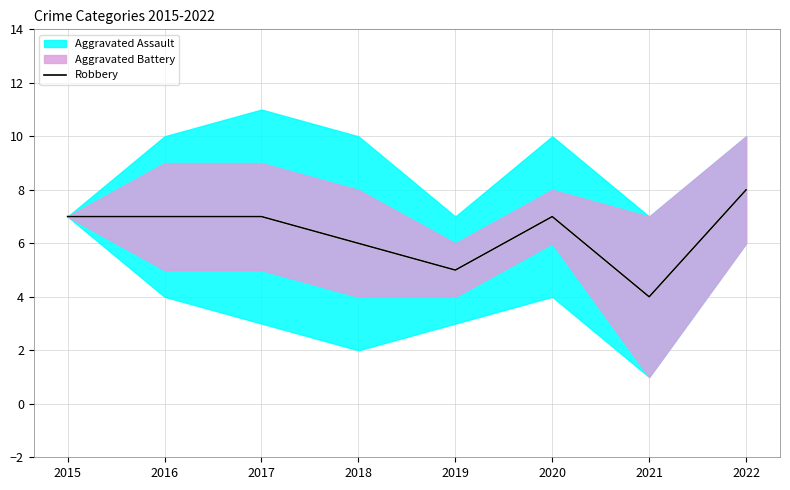

At which label does Robbery reach its minimum?

2021